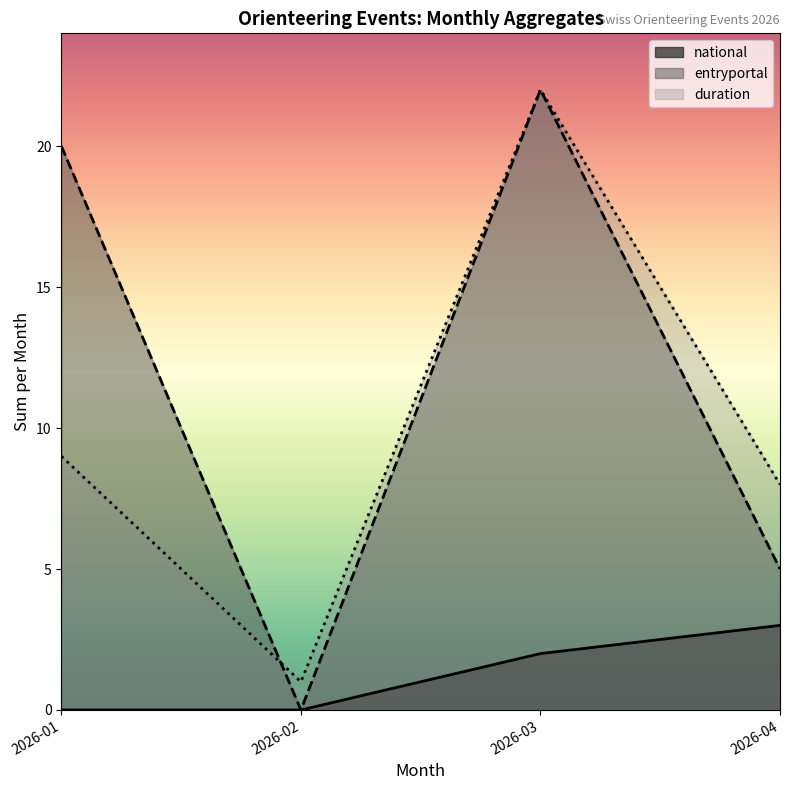

What is the difference between the maximum and minimum values in the entryportal_line series?

22